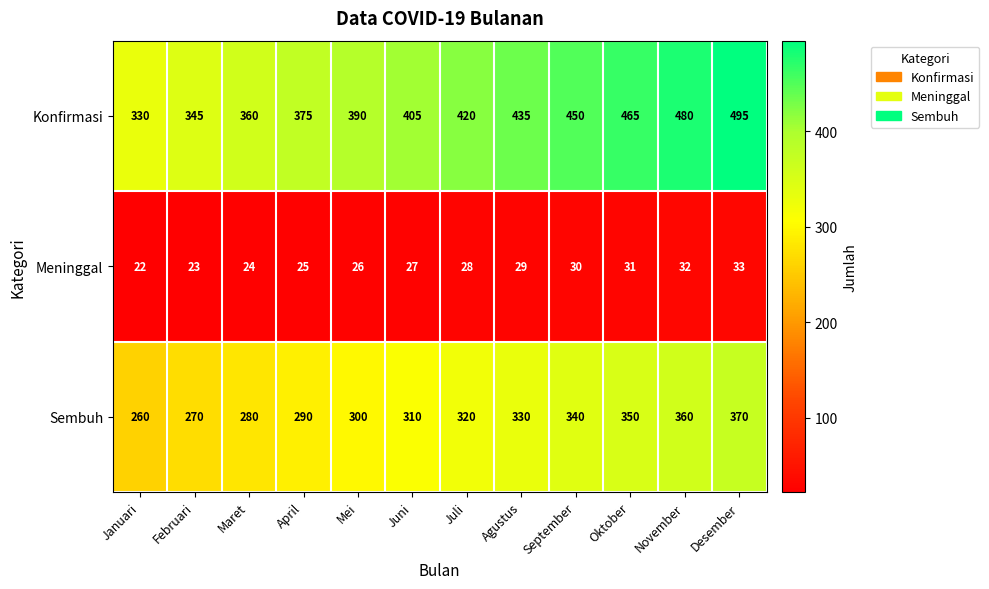

What value does the Meninggal series have at Mei, to the nearest 10?

30